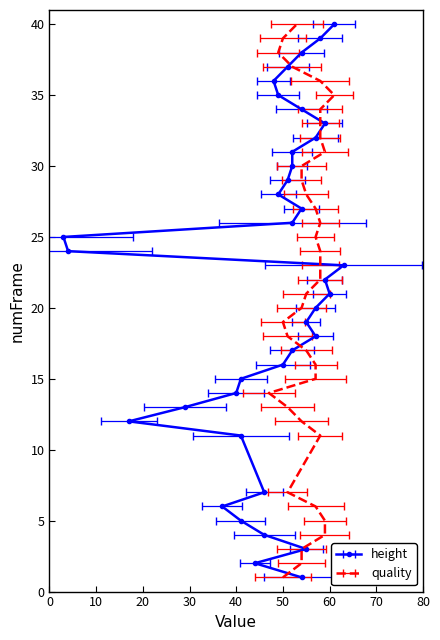

What is the average value of the height series?

47